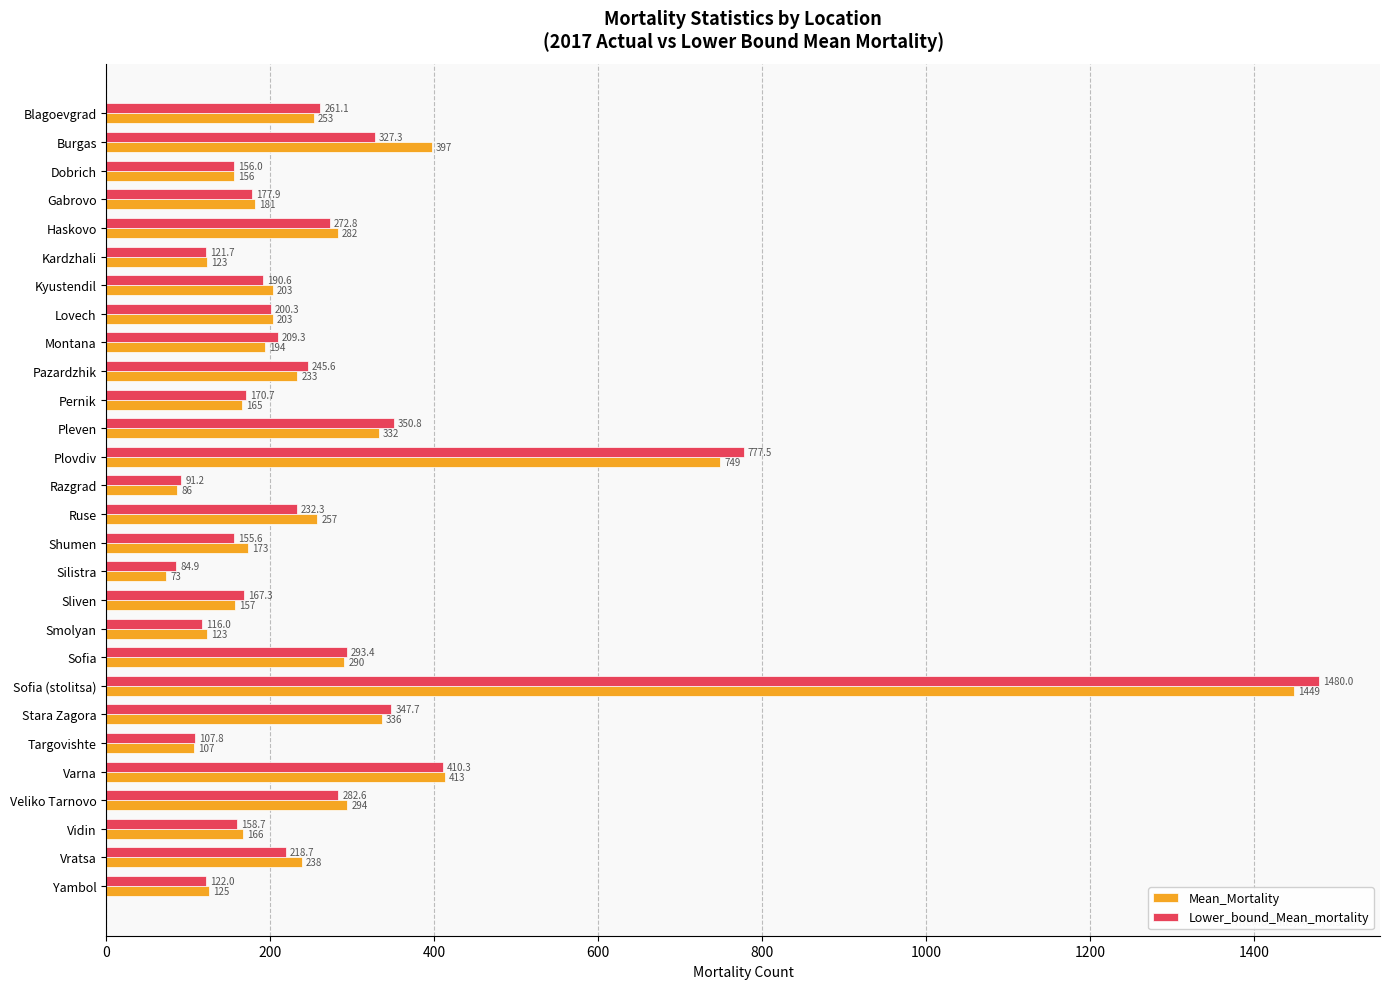

What is the difference between the maximum and minimum values in the Mean_Mortality series?

1376.0